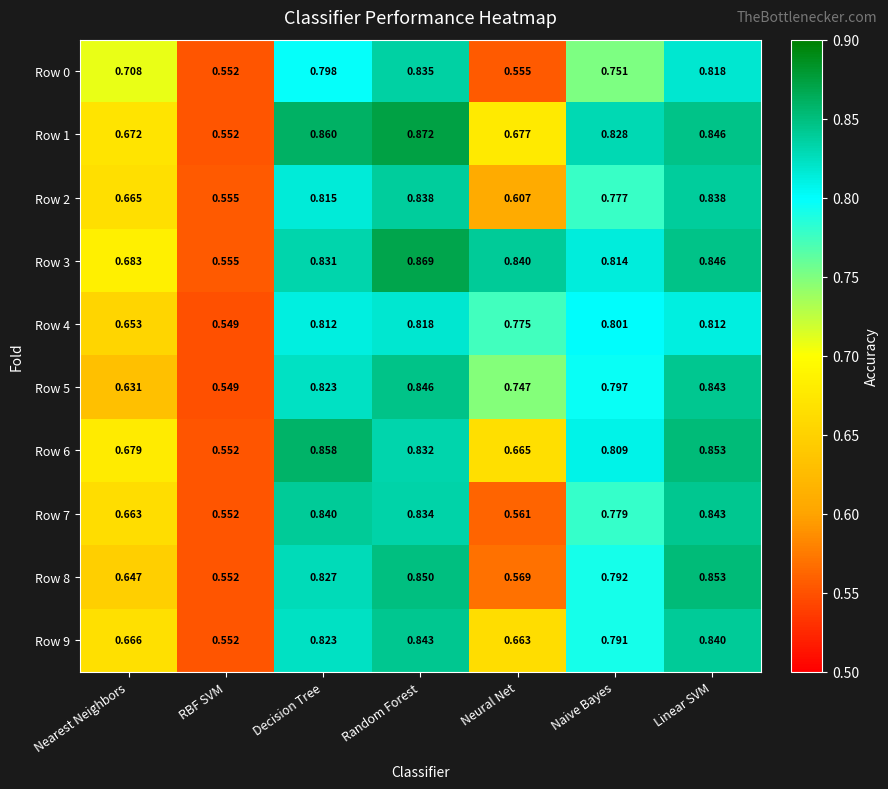

At which category is the sum across all series the highest?

Random Forest